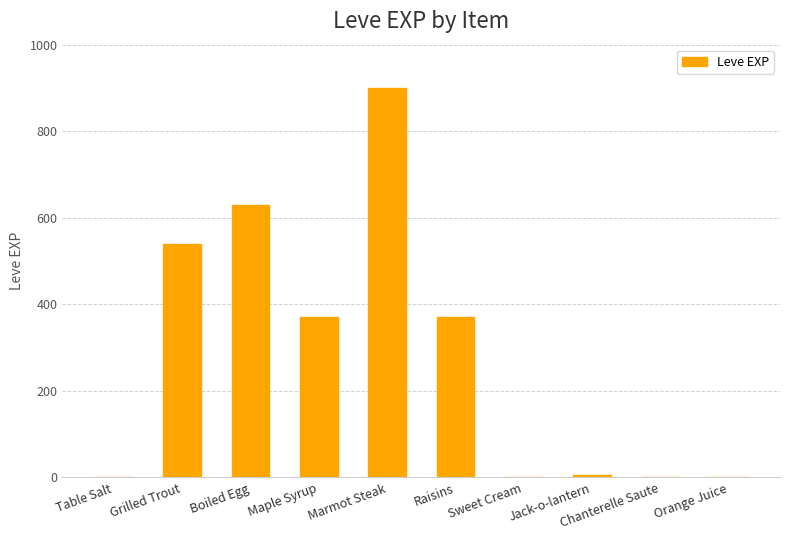

What value does the data have at Marmot Steak?

900